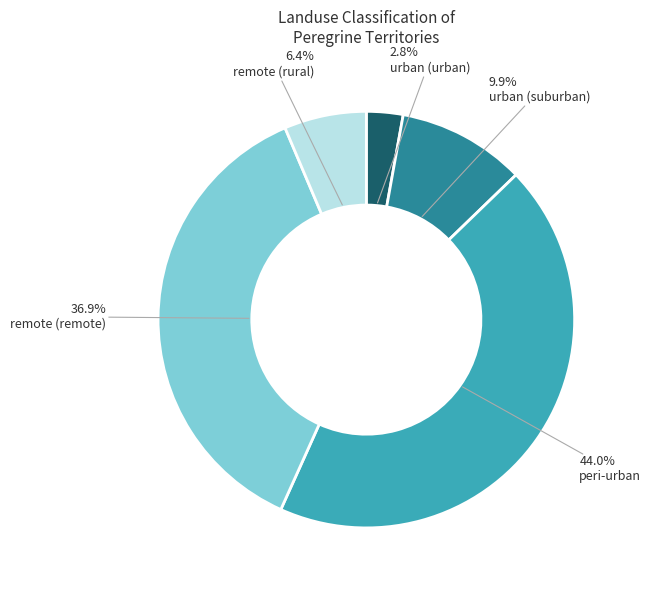

How much of the chart is everything except remote (remote)?

63.1%